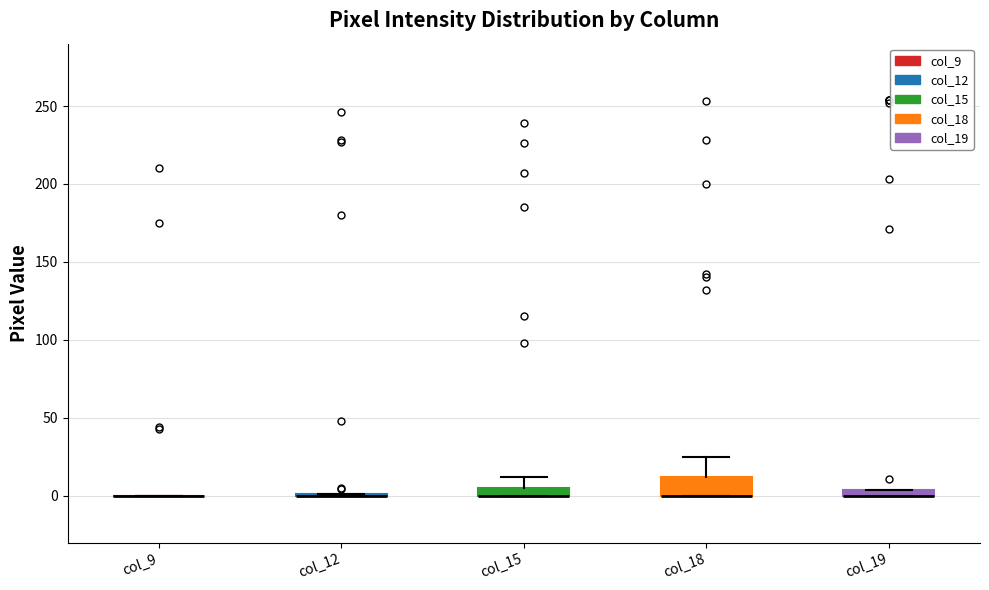

Comparing the boxes themselves (not the whiskers), which one is the tallest?

col_18